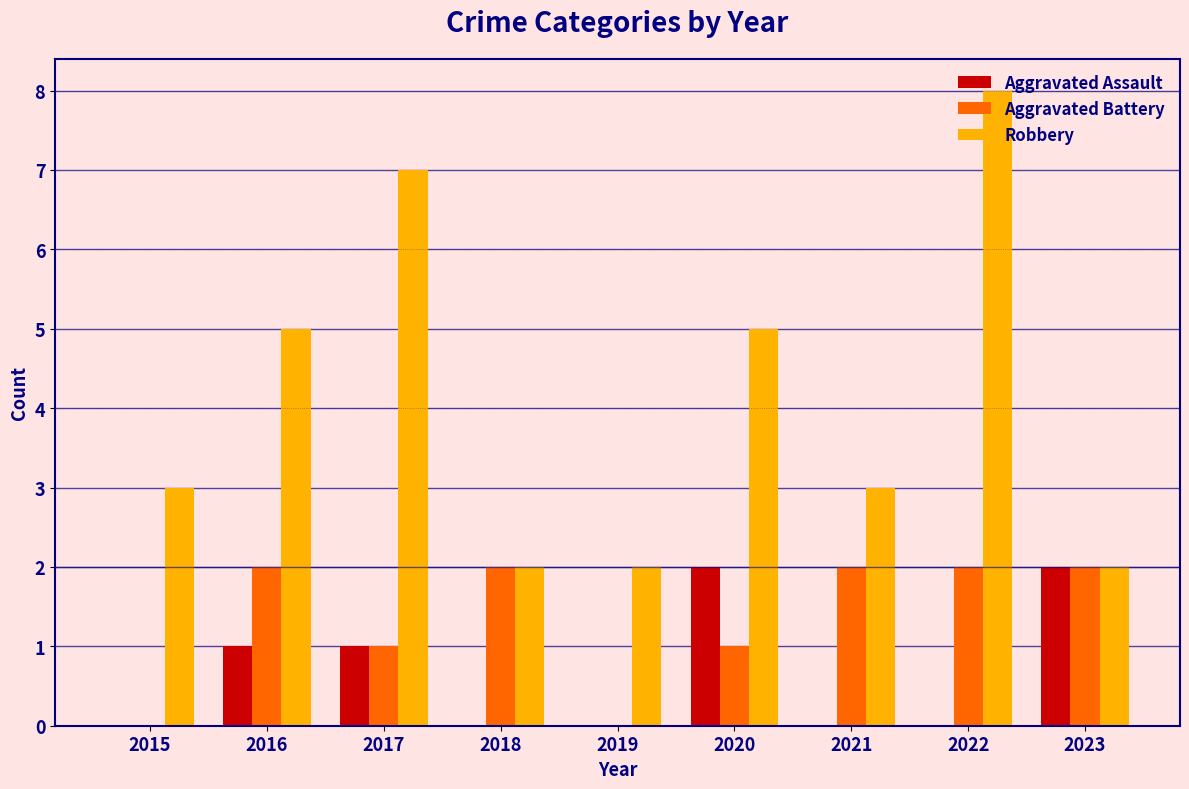

What is the difference between the Aggravated Assault values at 2020 and 2021?

2